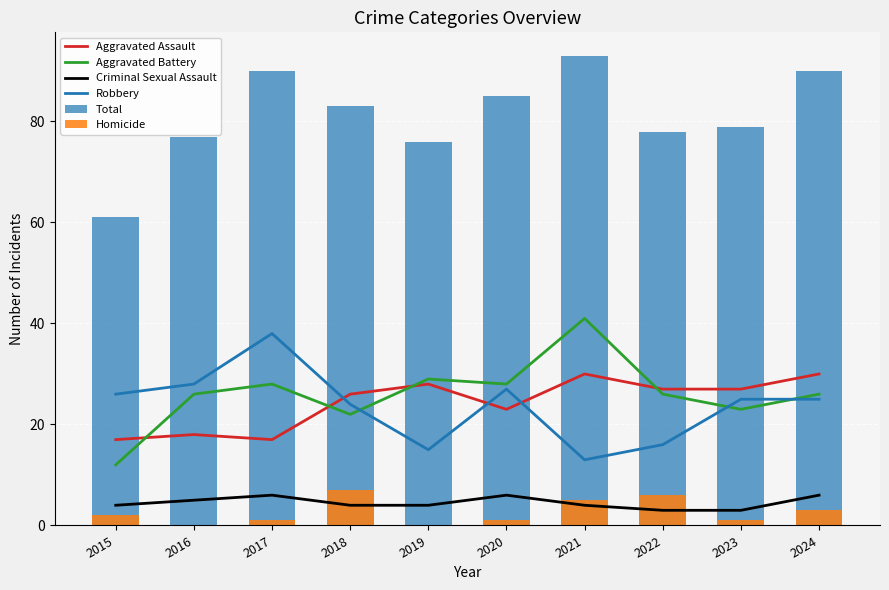

Which series has the widest spread of values?

Total